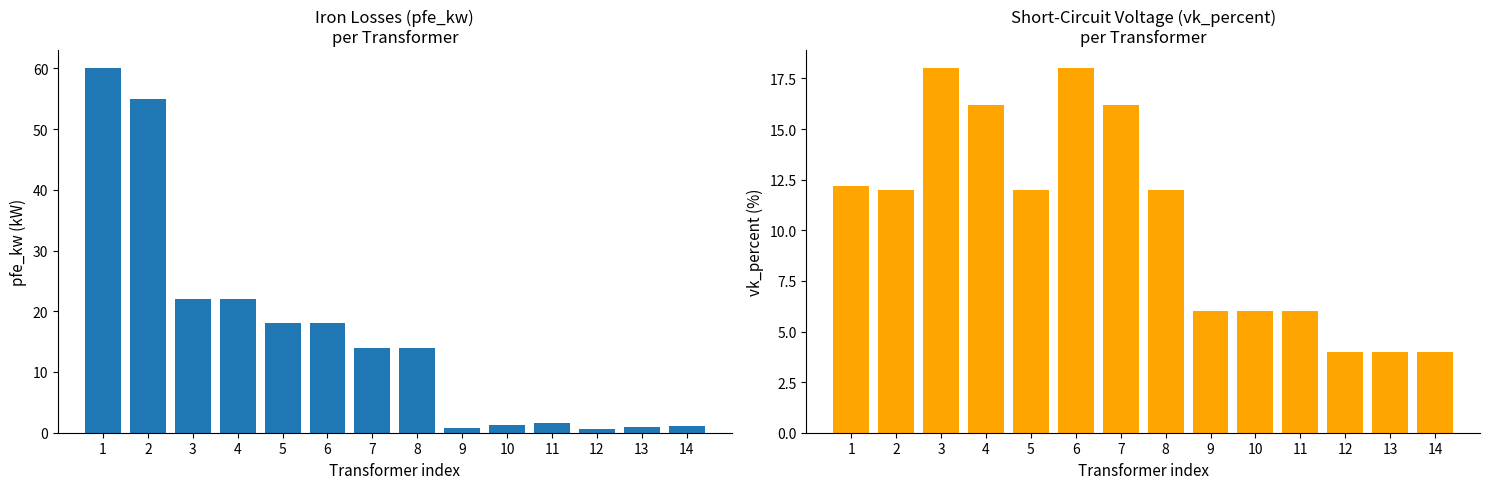

The value of pfe_kw at 7 is 9.7. True or false?

False